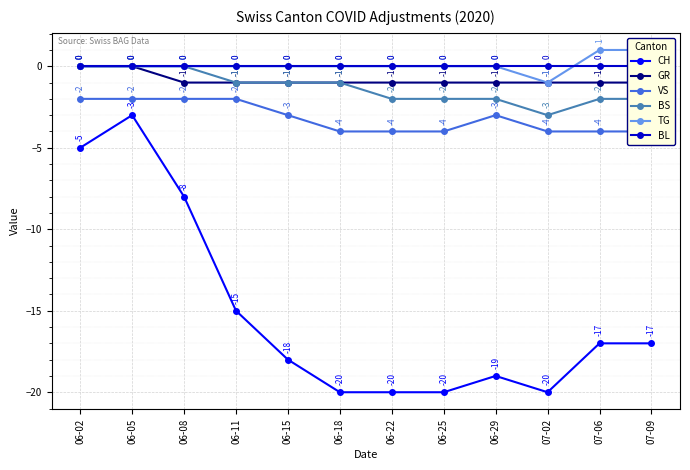

True or false: GR and VS intersect in this chart.

False